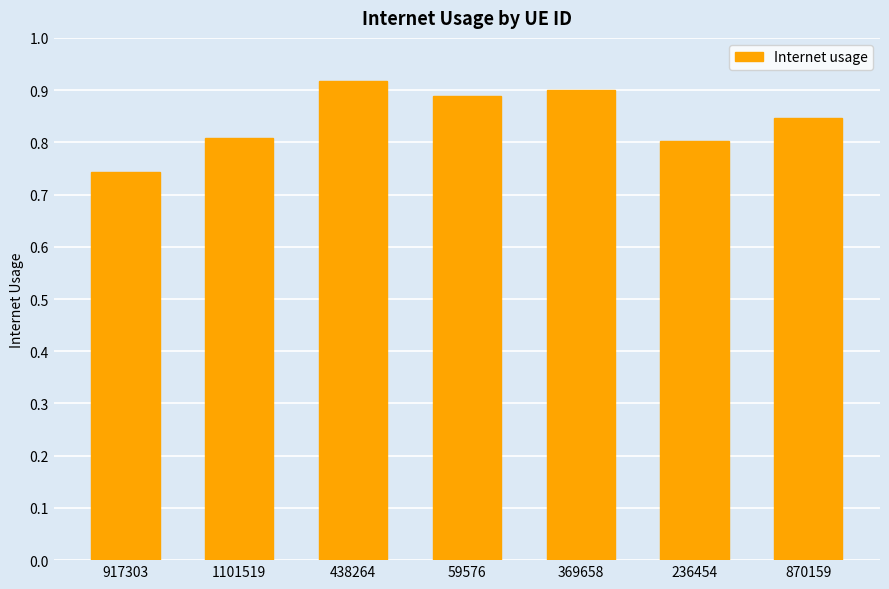

At which label is the value closest to 0?

917303